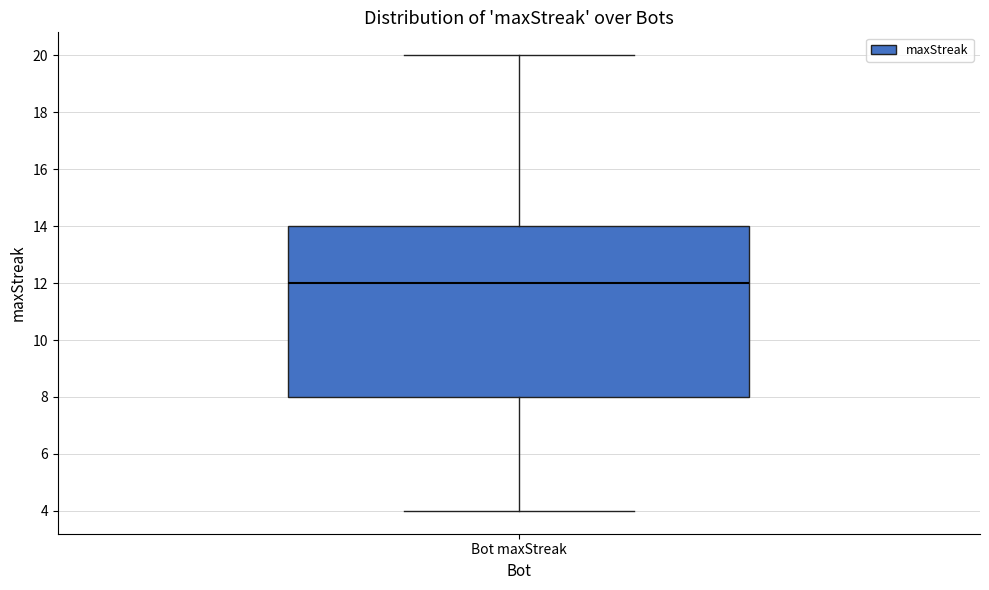

Where does the upper whisker of the box for Bot maxStreak end on the y-axis? The values are not printed on the chart, so give them approximately, as read against the axis.

20